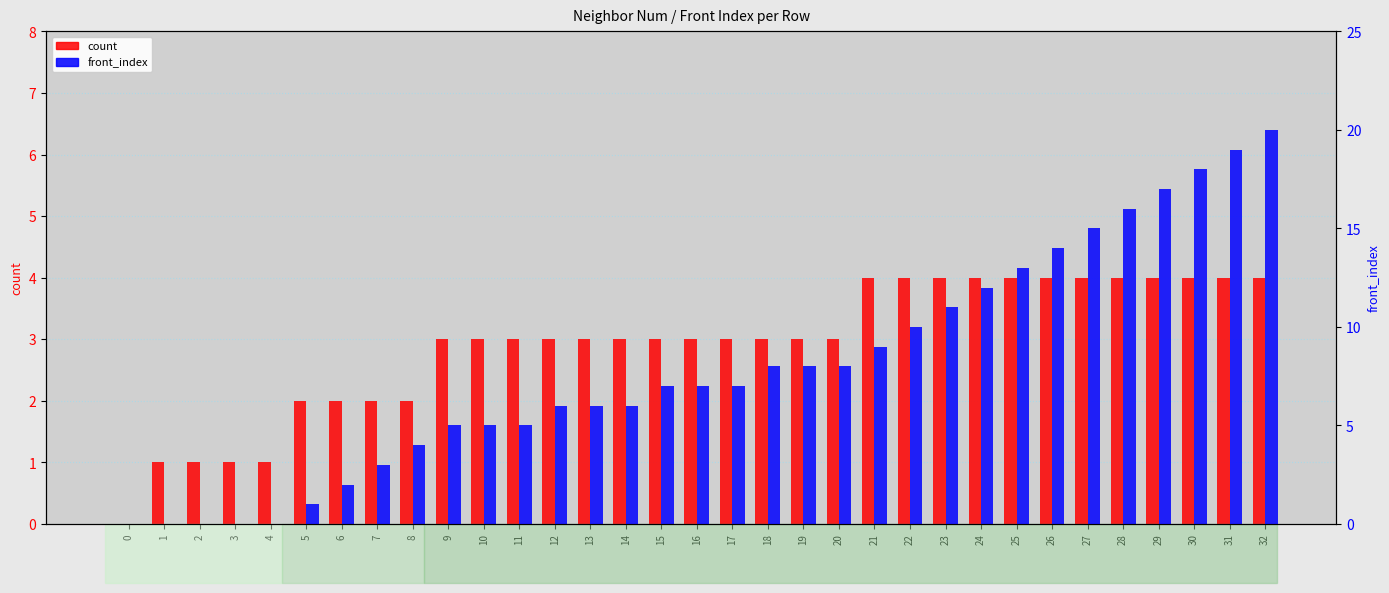

Rank the categories by front_index value from lowest to highest.

0, 1, 2, 3, 4, 5, 6, 7, 8, 9, 10, 11, 12, 13, 14, 15, 16, 17, 18, 19, 20, 21, 22, 23, 24, 25, 26, 27, 28, 29, 30, 31, 32